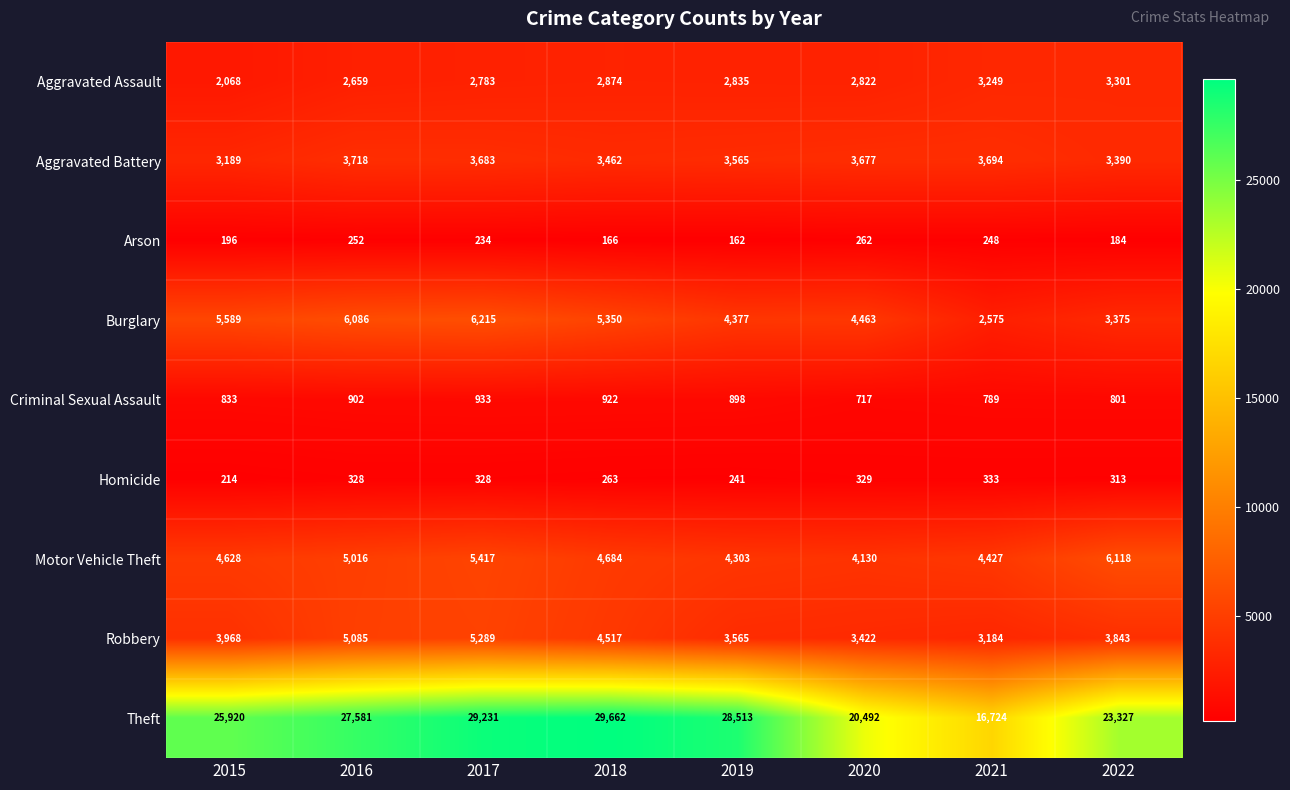

At which category is the sum across all series the highest?

2017